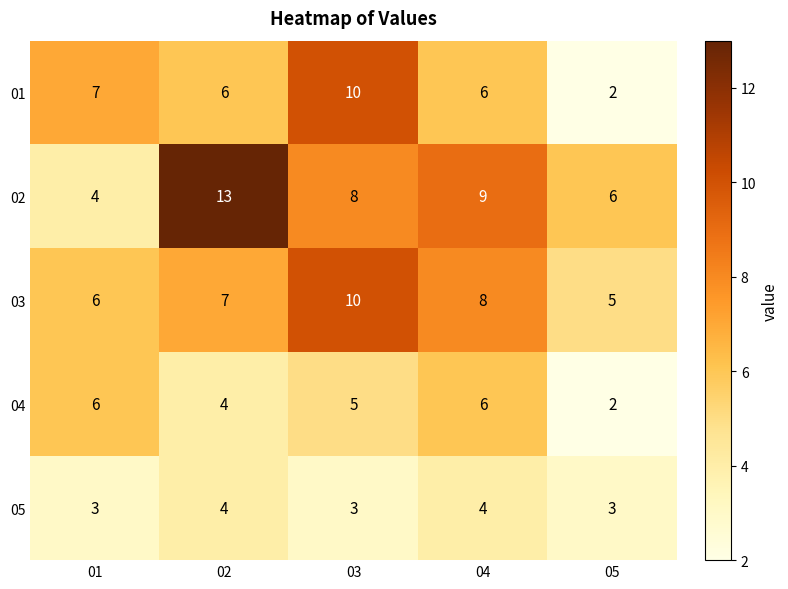

What is the smallest value displayed?

2